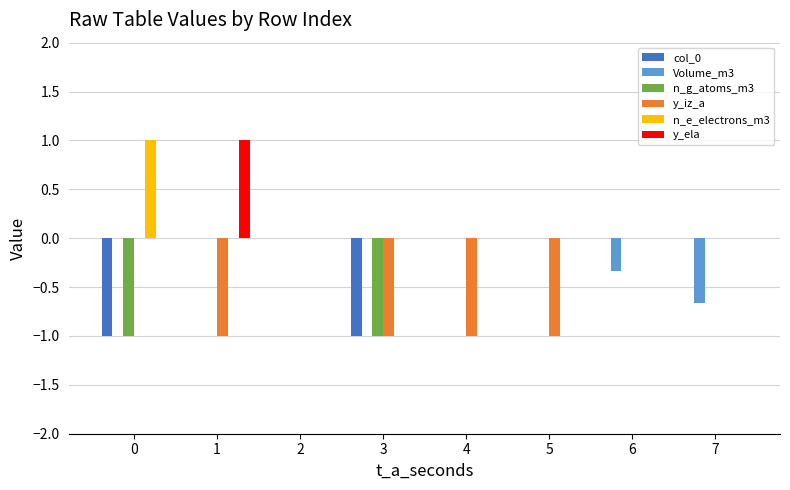

What is the total value across all series at 5?

-1.0